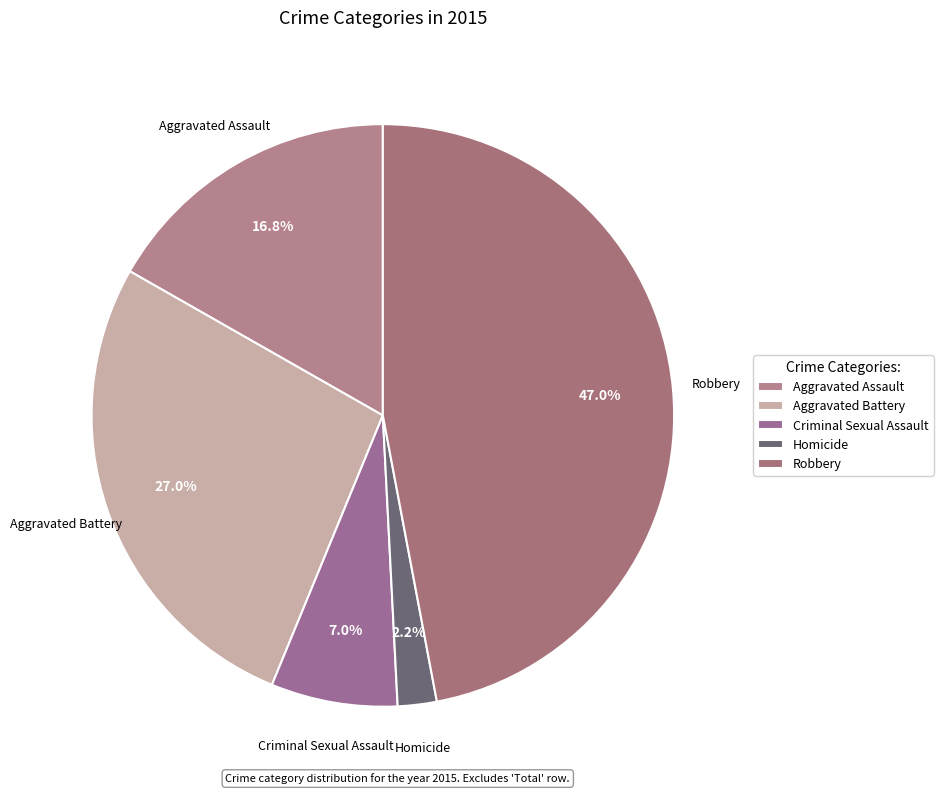

Does Homicide account for over 50% of the chart?

No